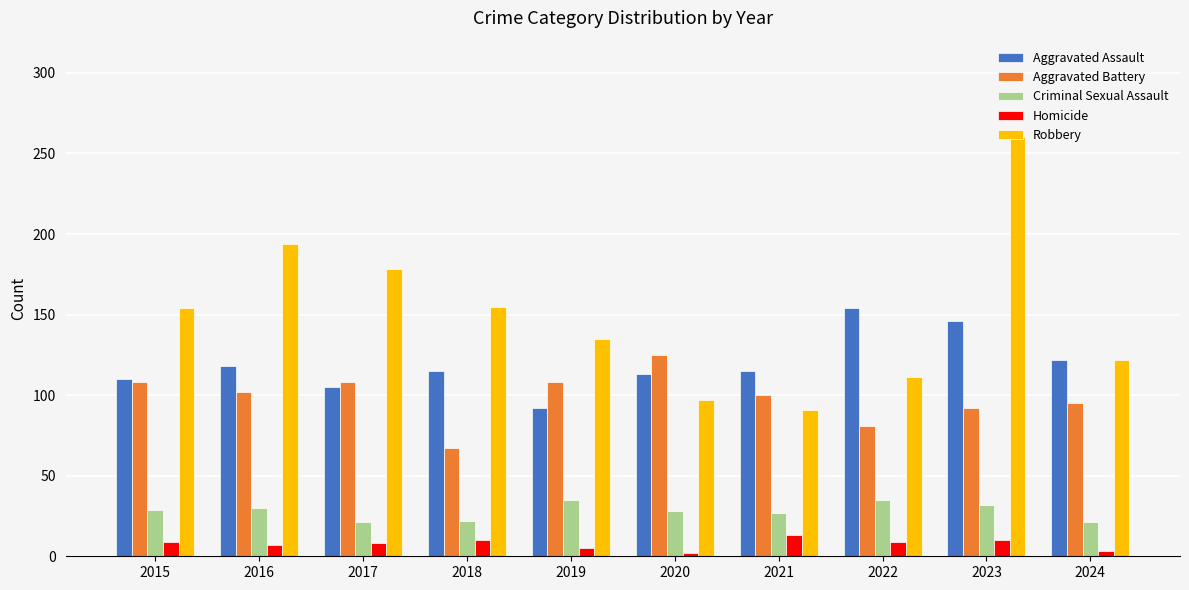

What is the greatest value displayed?

260